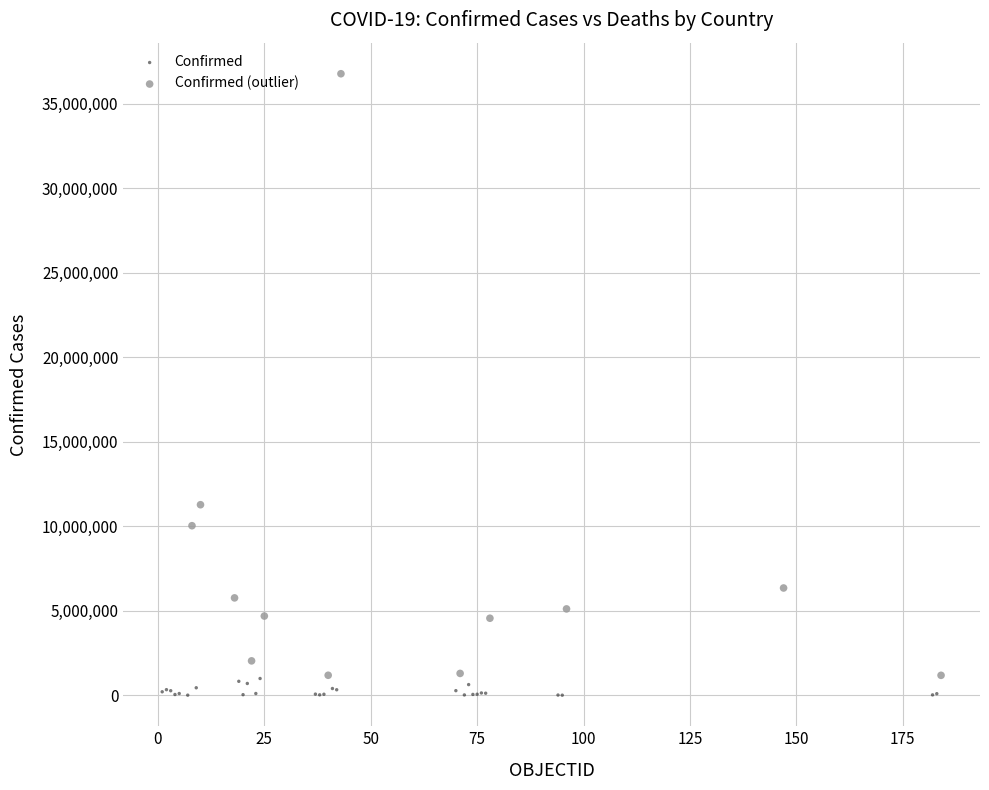

Which series has the widest spread of Y values?

Confirmed (outlier)